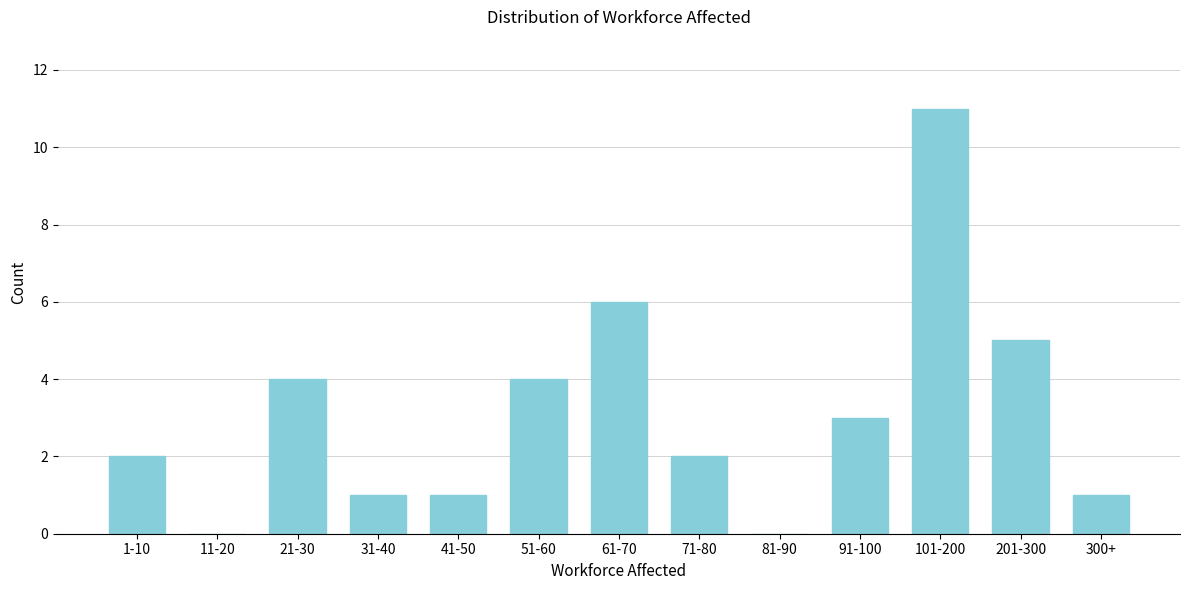

Reading right to left, list all the values displayed in this chart.

300+=1	201-300=5	101-200=11	91-100=3	81-90=0	71-80=2	61-70=6	51-60=4	41-50=1	31-40=1	21-30=4	11-20=0	1-10=2